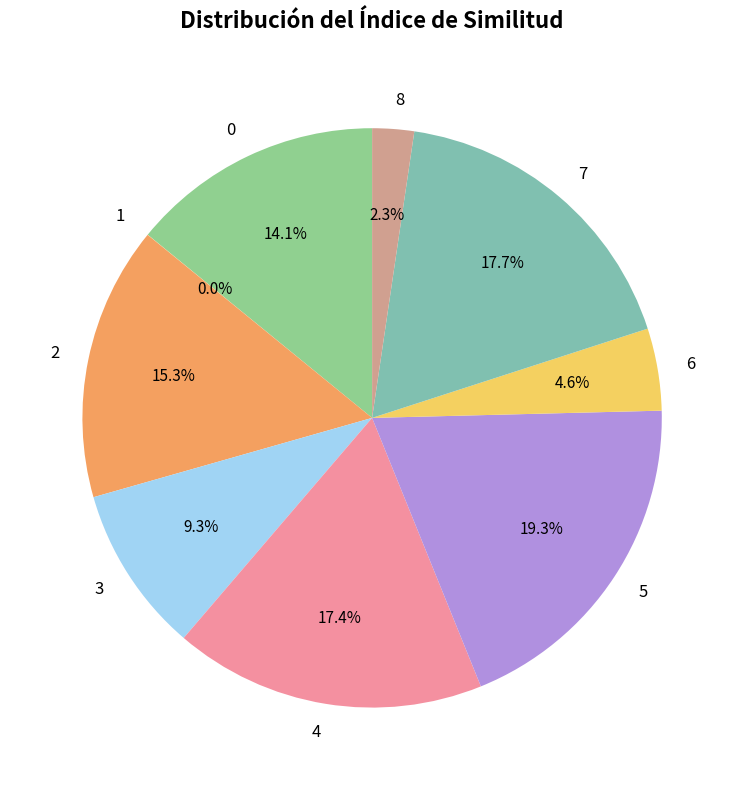

How much of the chart is everything except 0?

85.9%